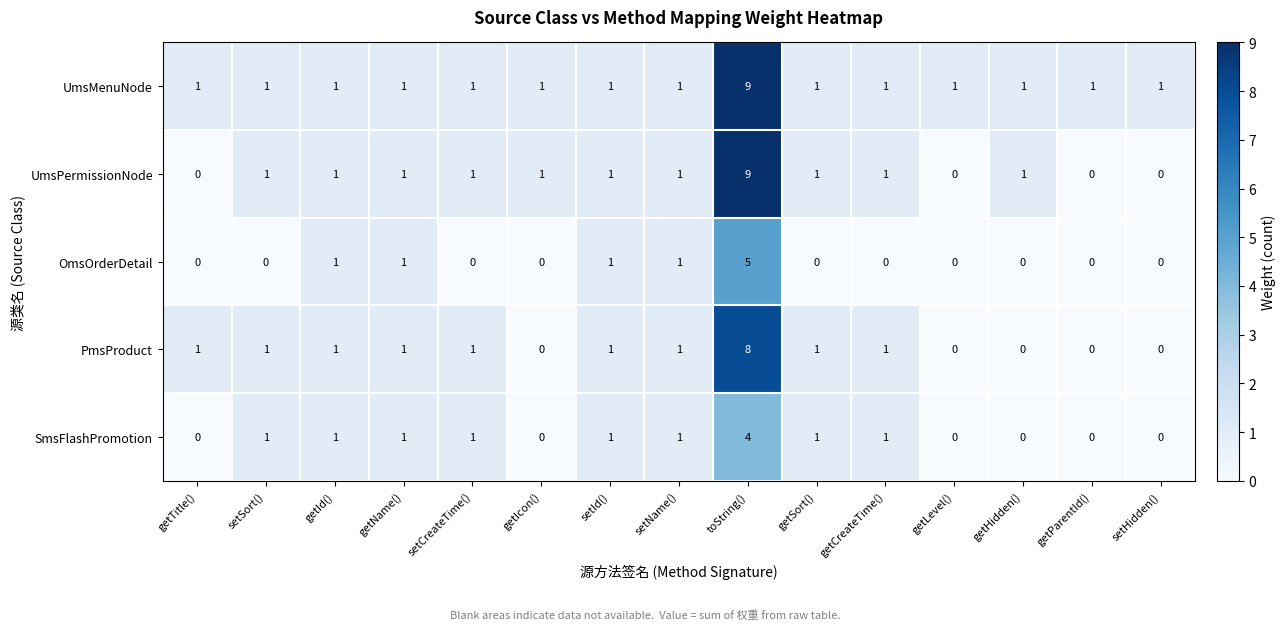

Between getName() and getCreateTime(), which series saw the biggest shift?

OmsOrderDetail